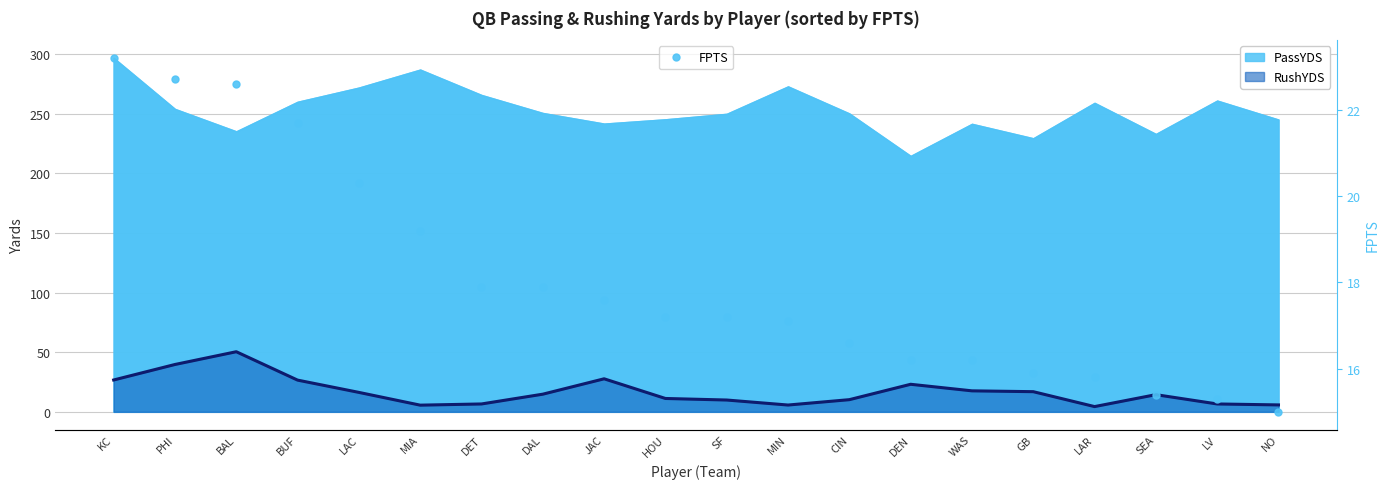

Does the chart display data point markers on the line(s)?

No